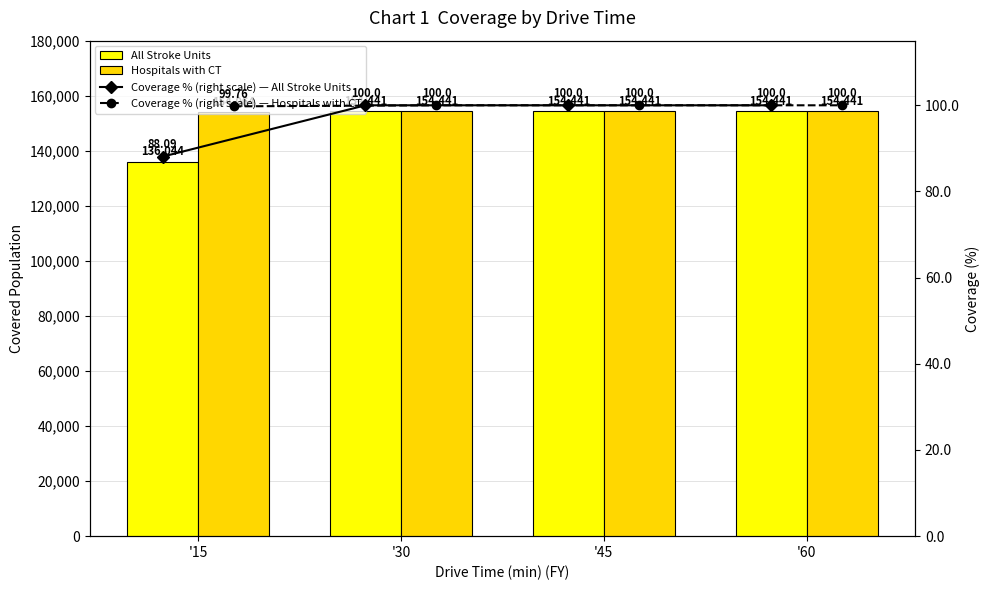

Between '15 and '45, which series saw the biggest shift?

All Stroke Units